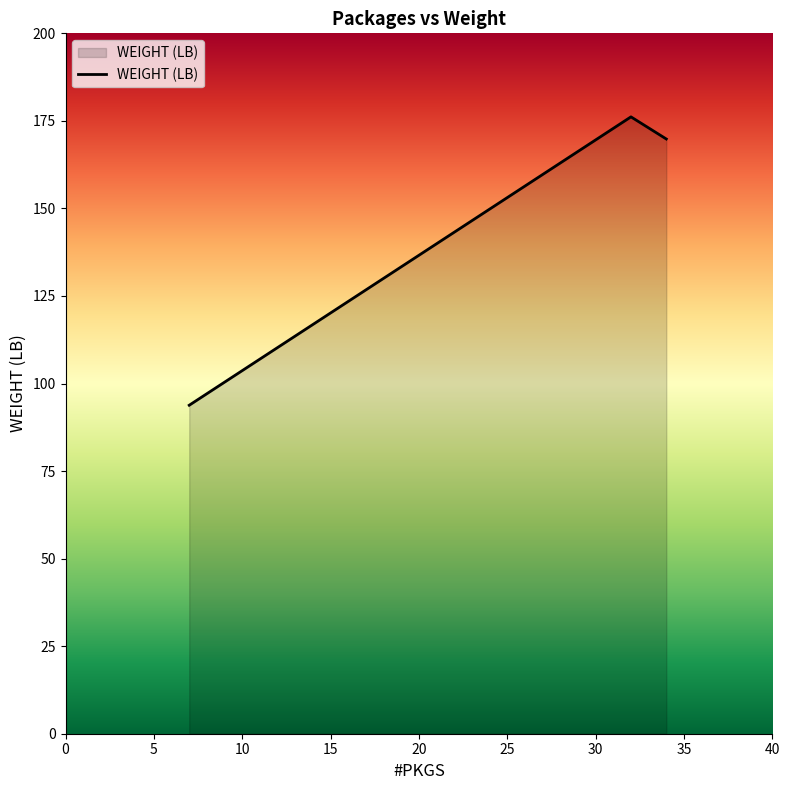

What is the difference between the maximum and second lowest values?

6.3